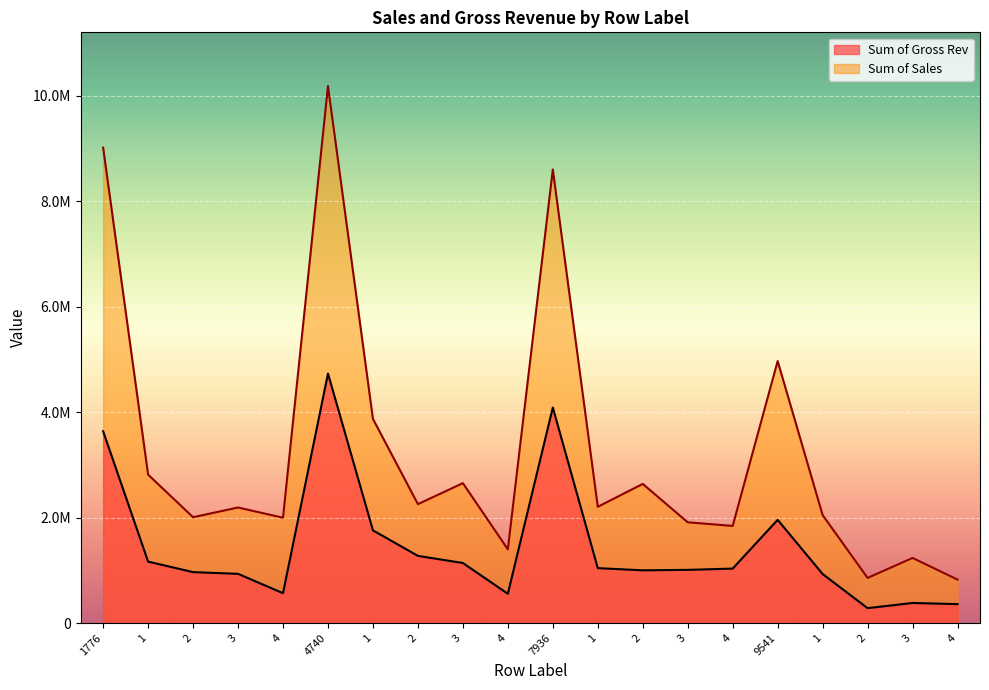

At which label does Sum of Sales first exceed 2205722?

1776